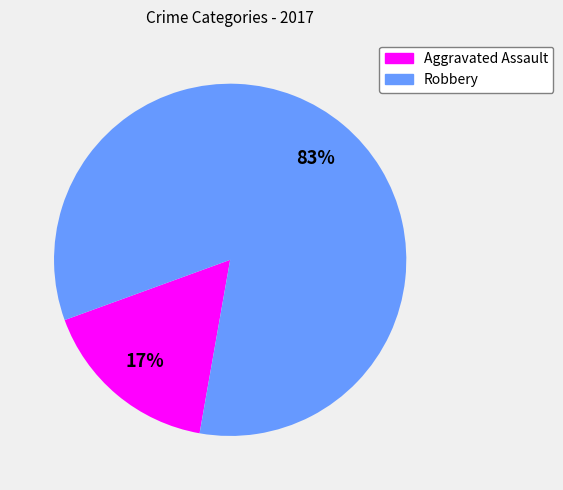

Do Aggravated Assault and Robbery together represent more than half of the pie?

Yes